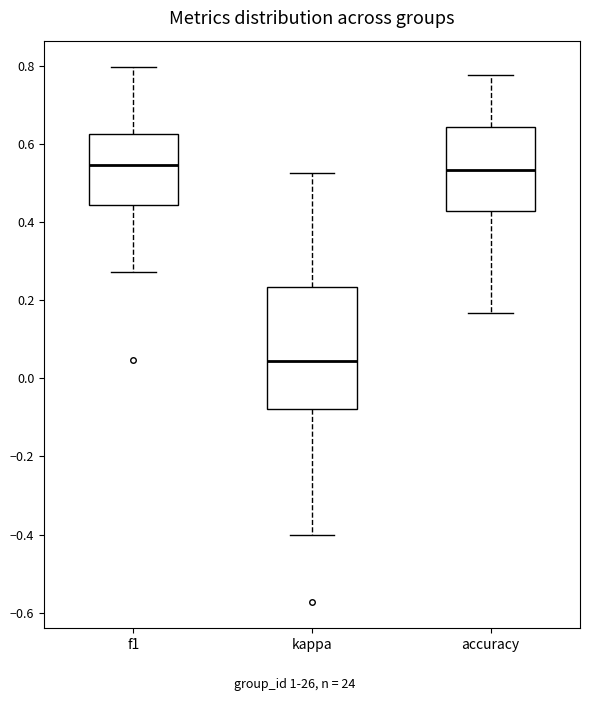

Which box is the tallest, from its lower edge to its upper edge?

kappa